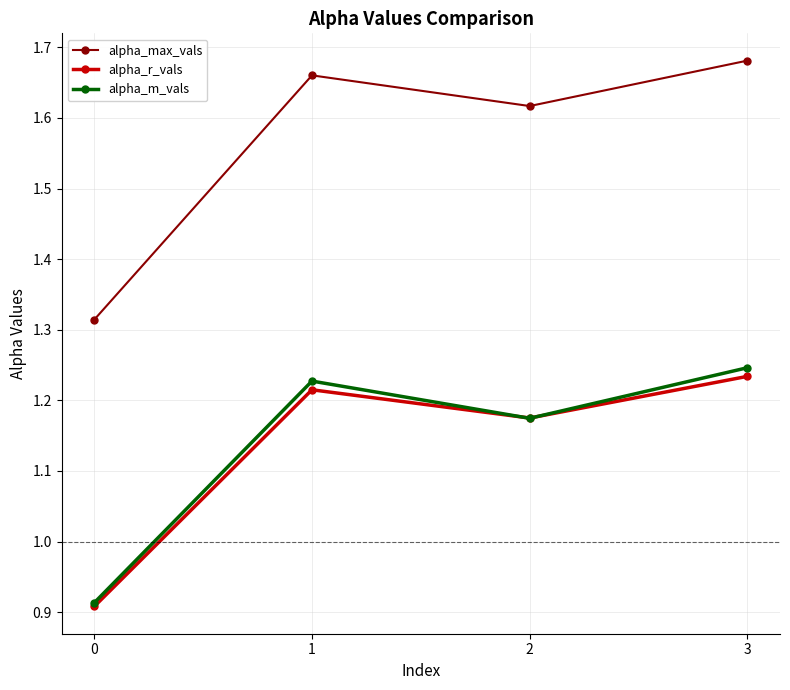

Which series has the largest range (max minus min)?

alpha_max_vals